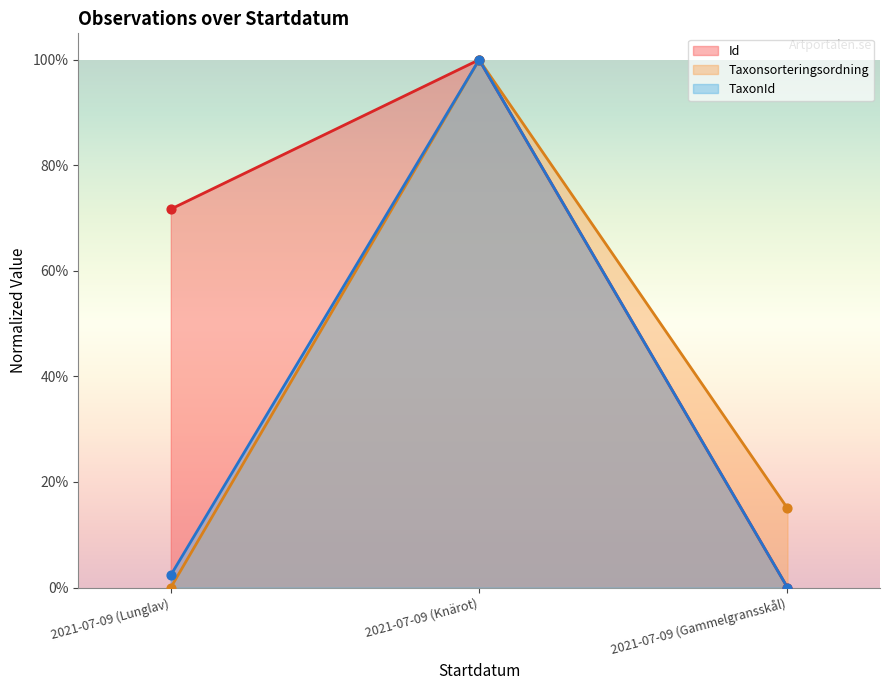

Which series has the largest total across all categories?

Id